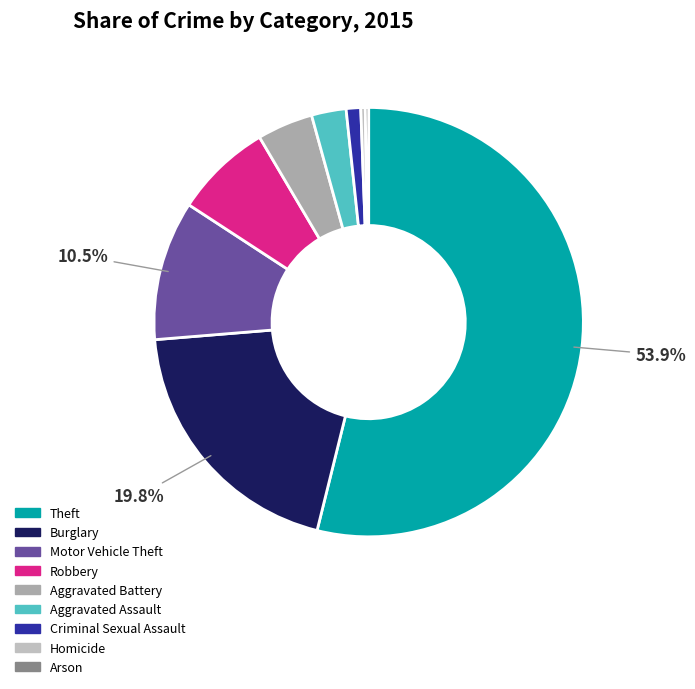

Which category has the biggest portion of the pie?

Theft